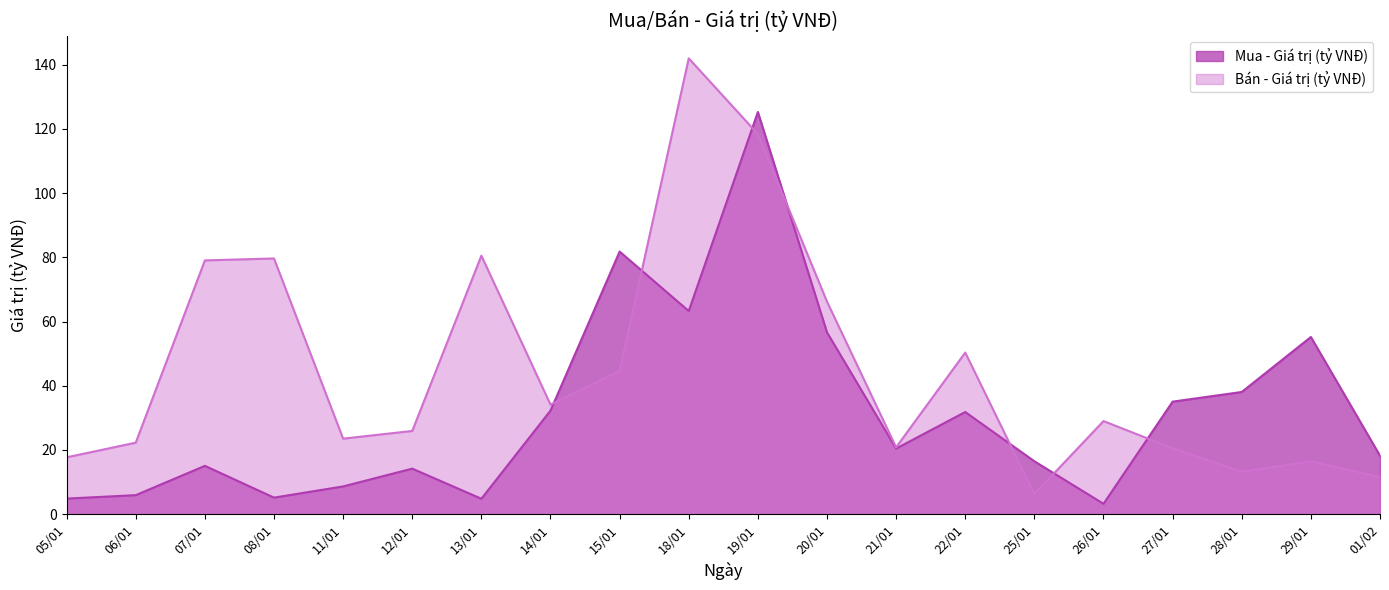

What is the spread (max minus min) of values at 12/01?

11.7